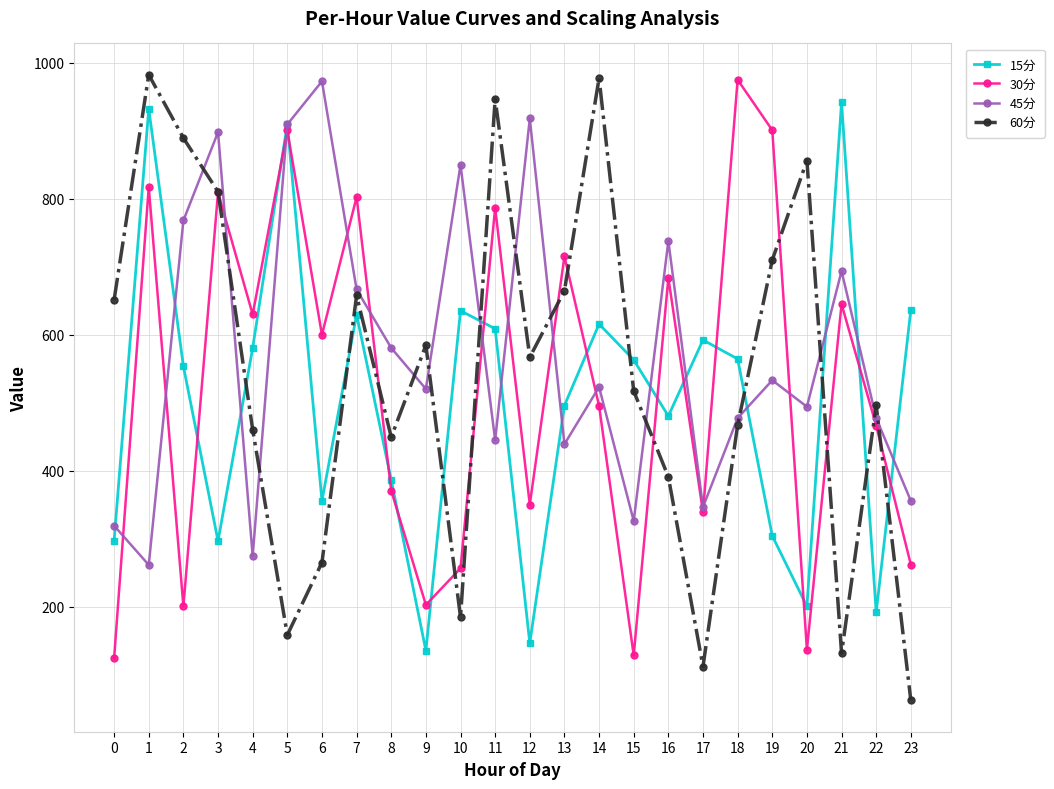

Is the value of 15分 at 3 greater than the value of 30分 at 11?

No